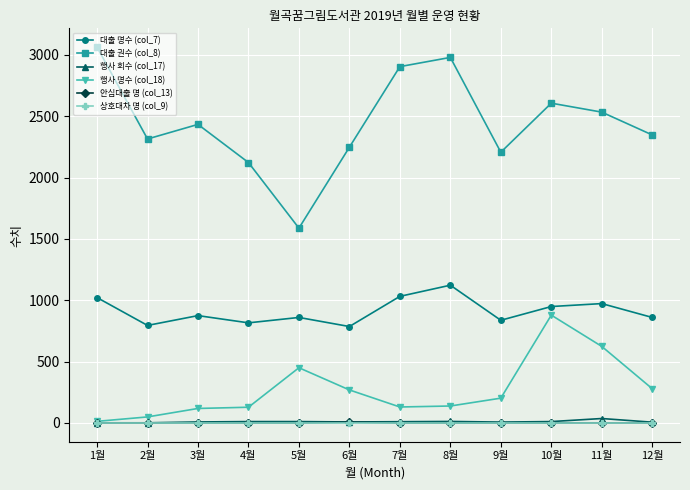

Which category has the highest value in the 대출 명수 (col_7) series?

8월